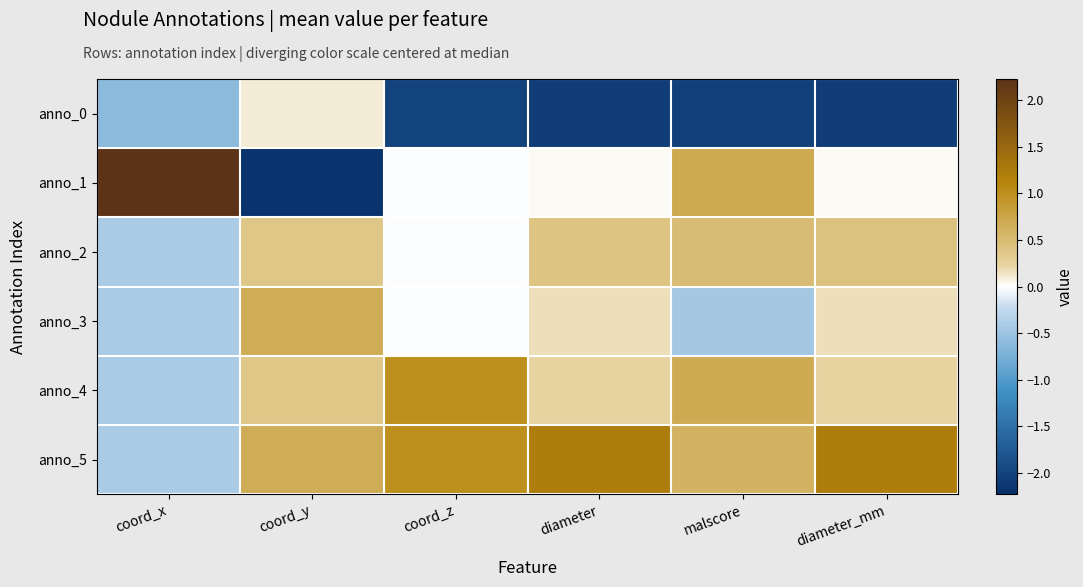

At which category is the sum across all series the highest?

diameter